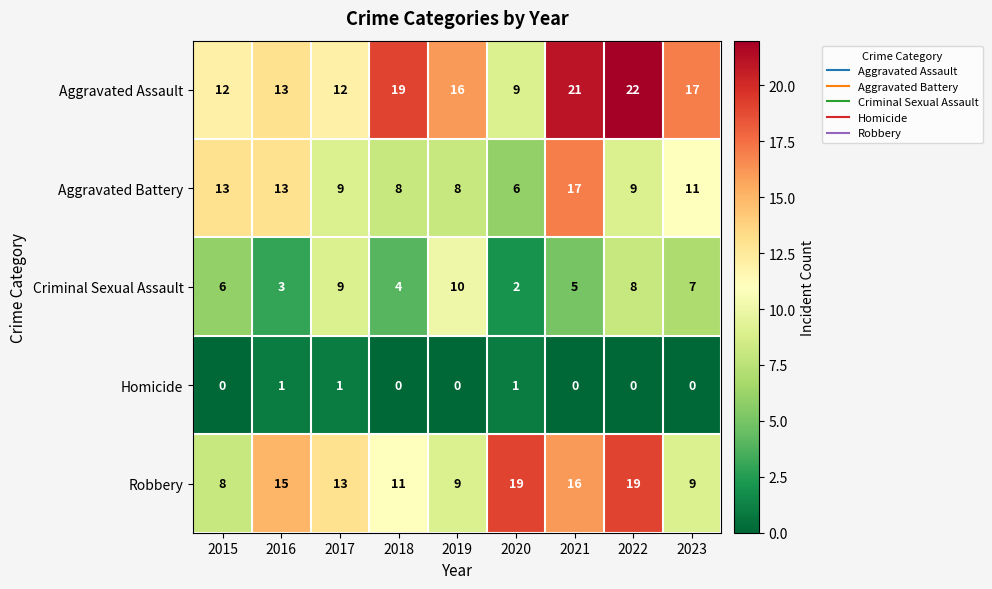

Which series has the largest range (max minus min)?

Aggravated Assault